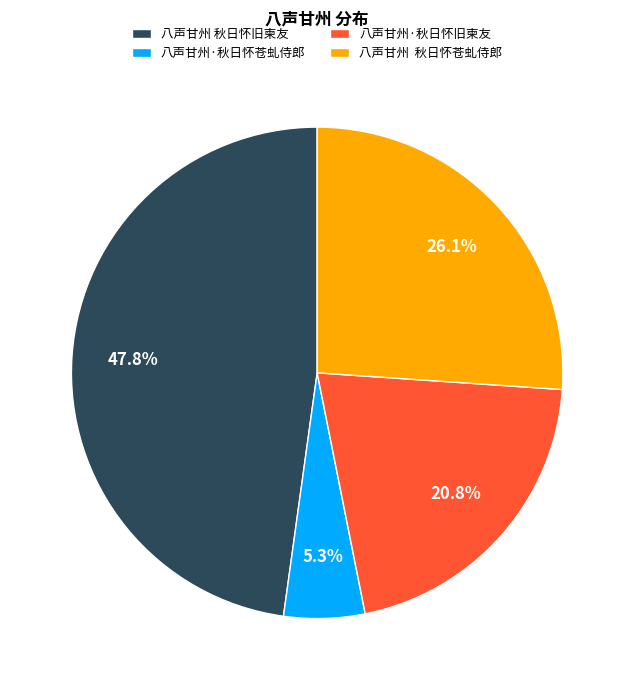

Is it true that 八声甘州·秋日怀苍虬侍郎 is 5% of the pie?

True